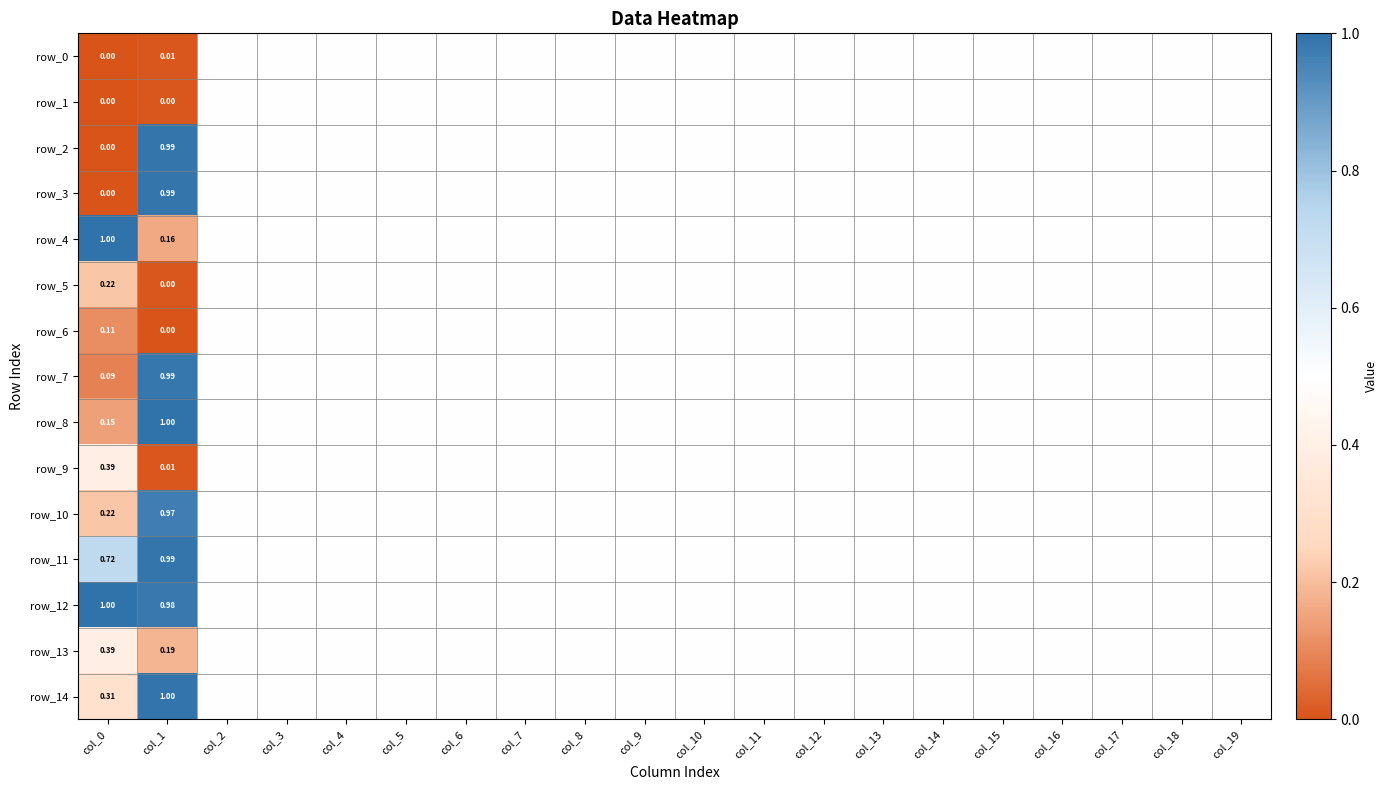

At how many categories does at least one series exceed 0?

20